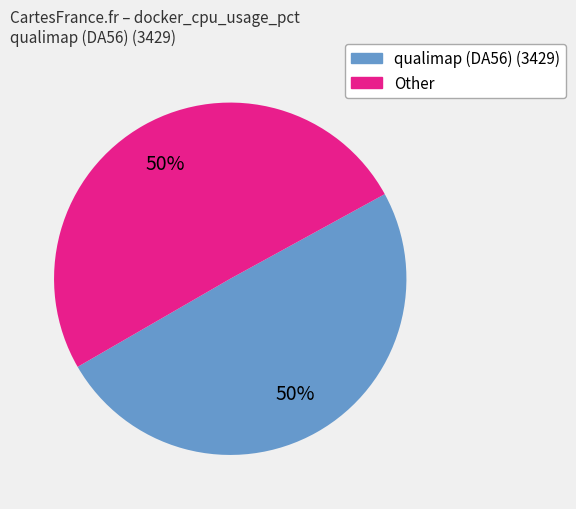

To the nearest percent, what is the average slice percentage?

50%